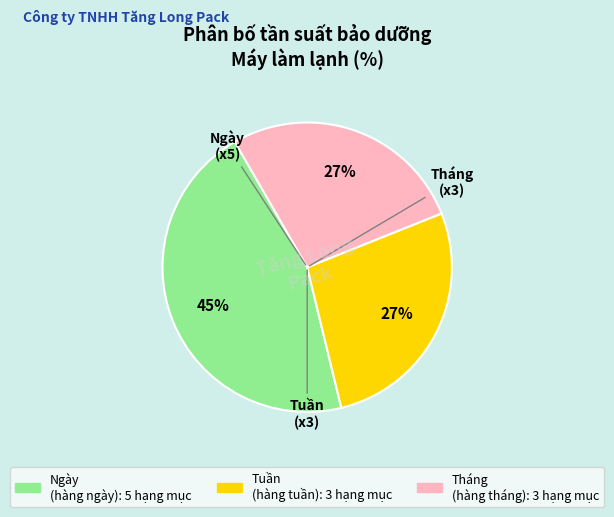

To the nearest percent, what is the average slice percentage?

33%